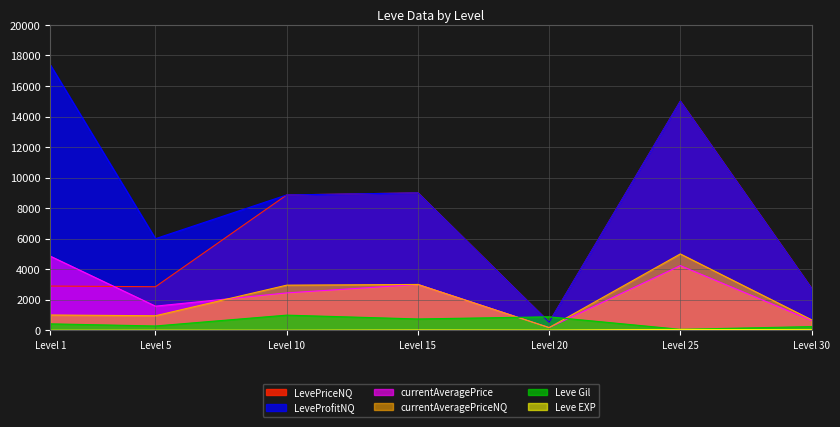

Count the LeveProfitNQ values in the range 2748 to 15000.

5